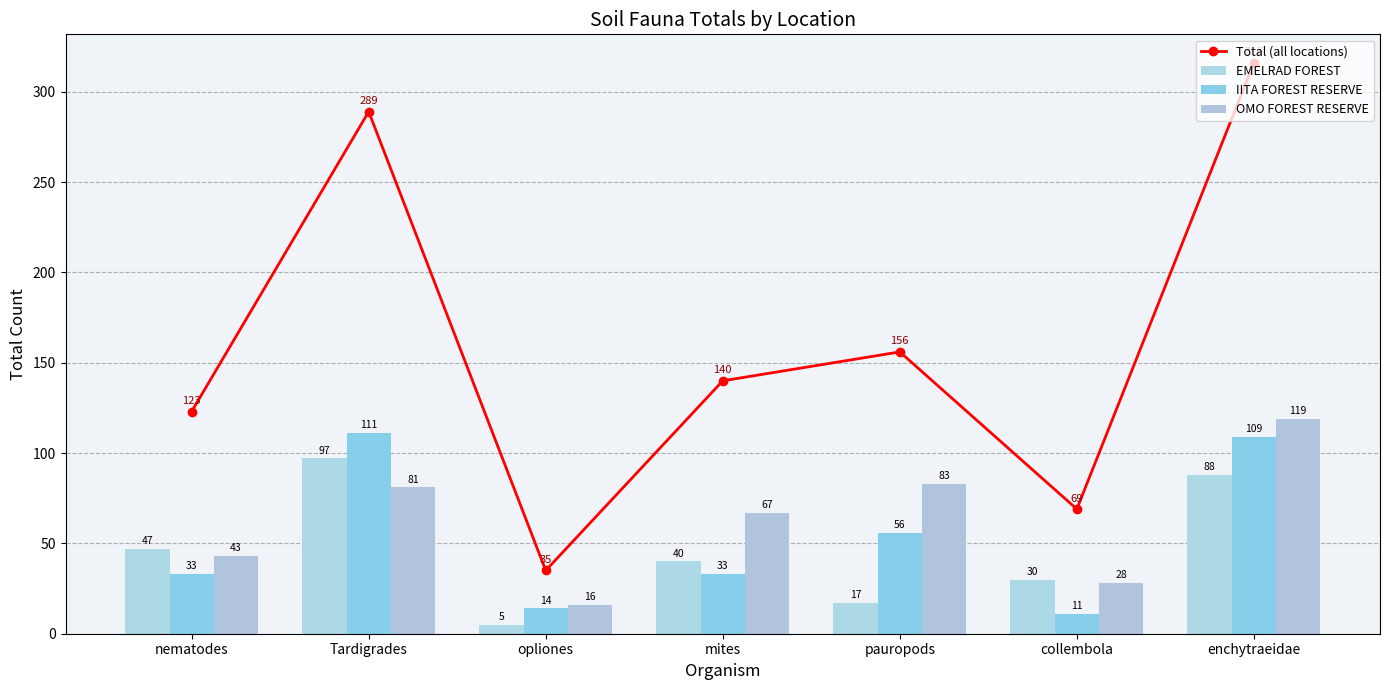

What is the difference between the maximum and minimum values in the OMO FOREST RESERVE series?

103